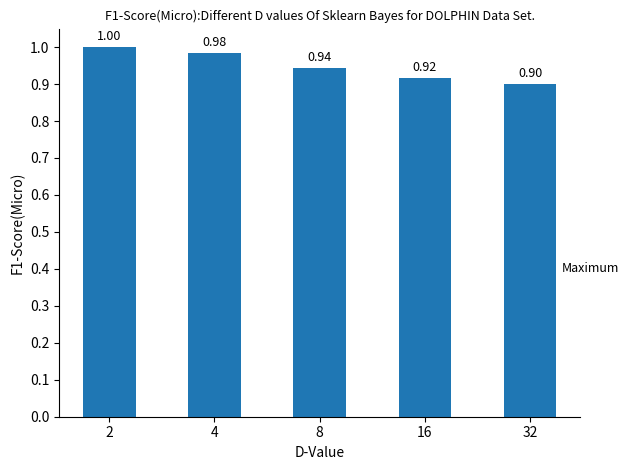

At which category does the chart reach its peak across all series?

2